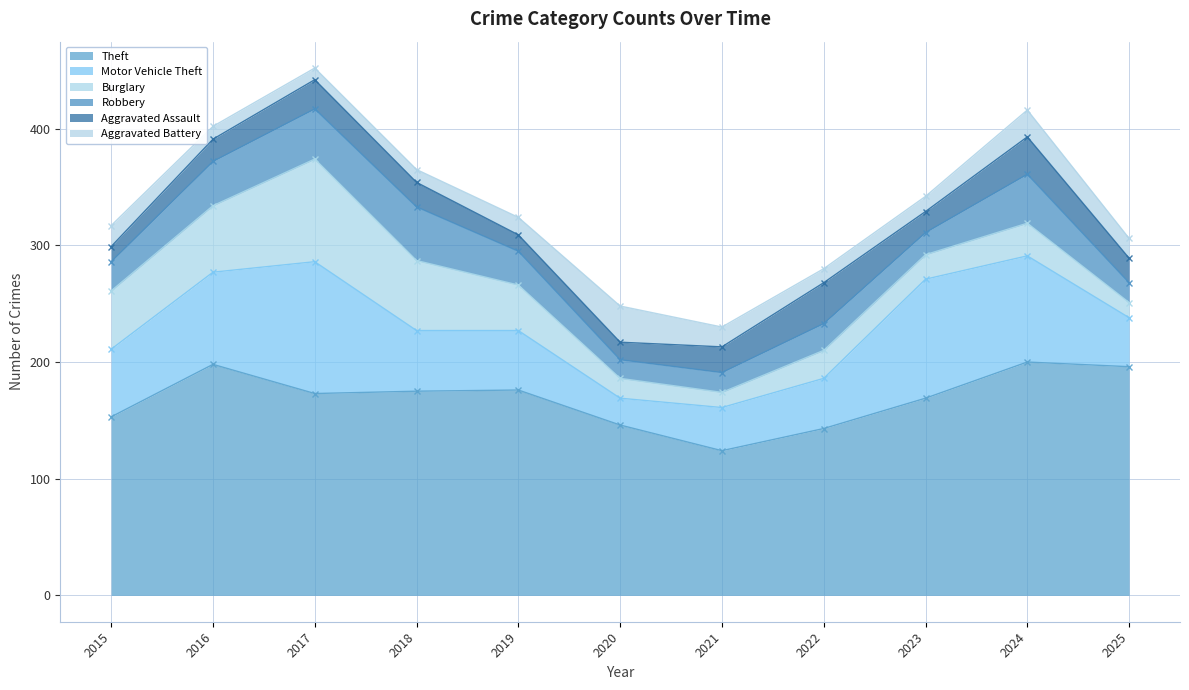

At which label does Motor Vehicle Theft reach its peak?

2017